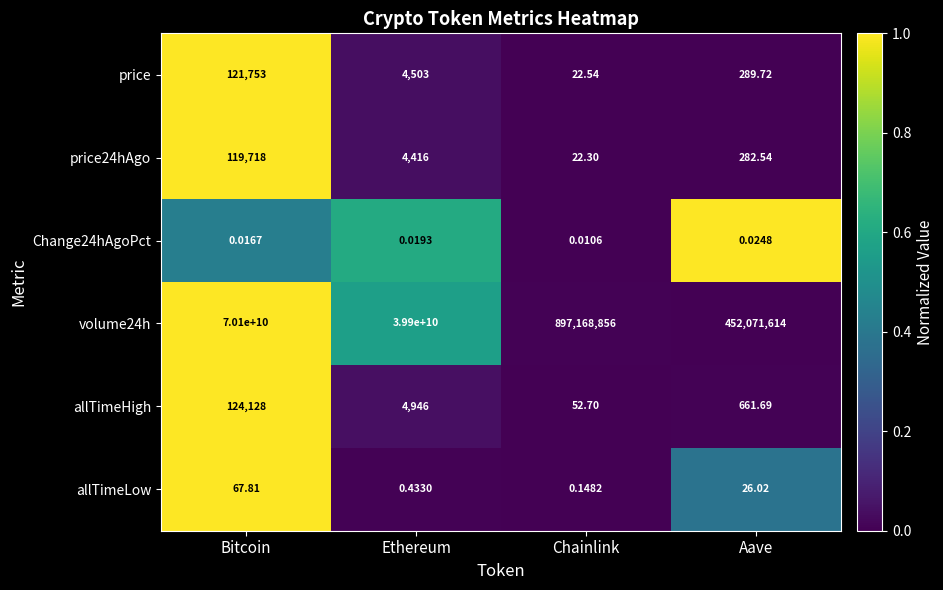

Which category has the lowest value in the allTimeLow series?

Chainlink